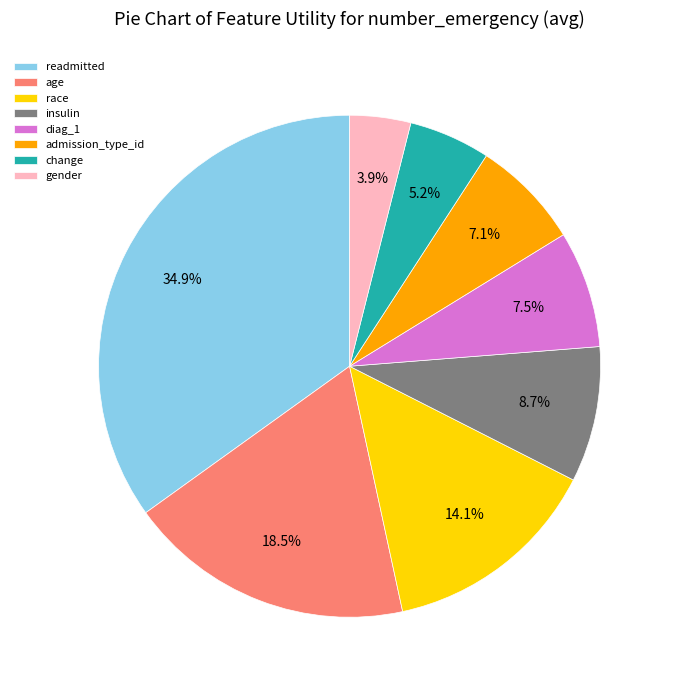

Combined, do change and diag_1 account for over 50%?

No